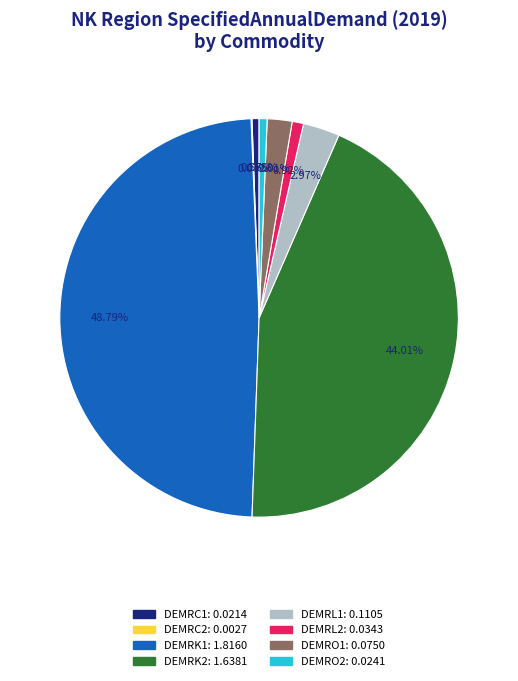

The DEMRO2 slice represents 15% of the pie. True or false?

False